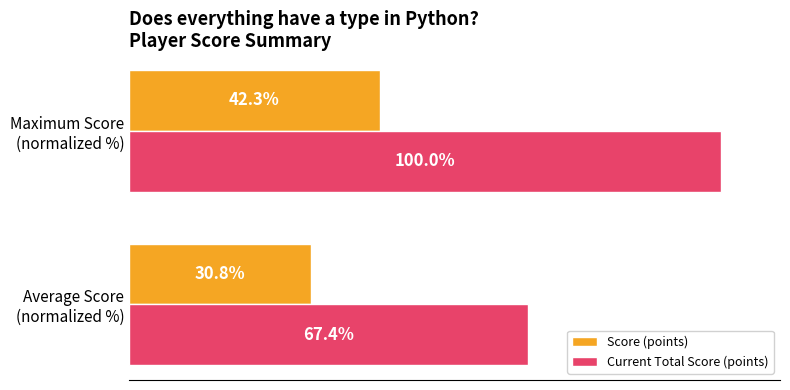

Which series has the largest total across all categories?

Current Total Score (points)